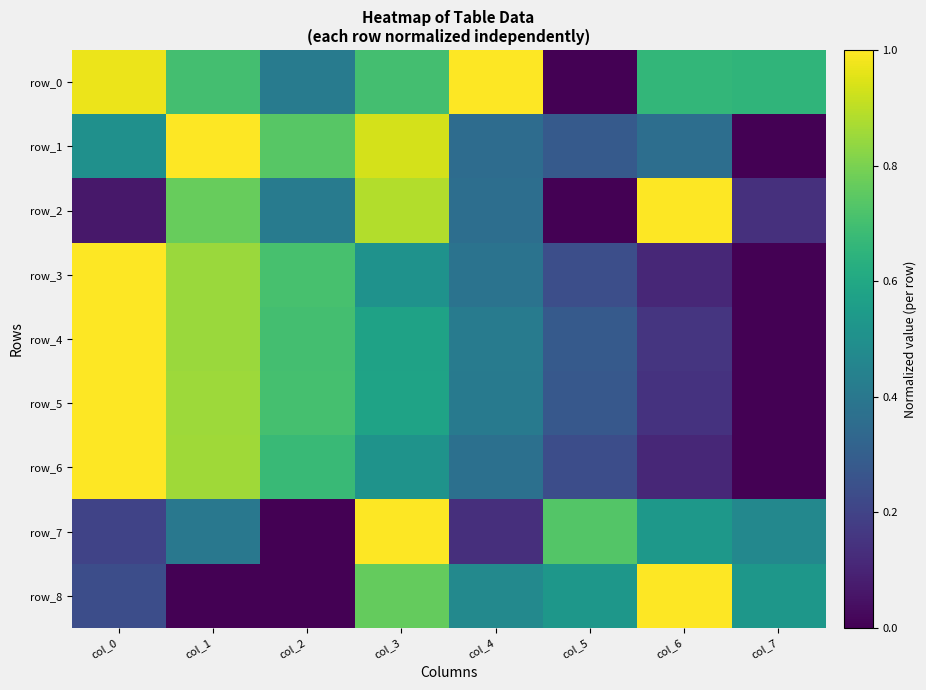

Which series has the widest spread of values?

row_0